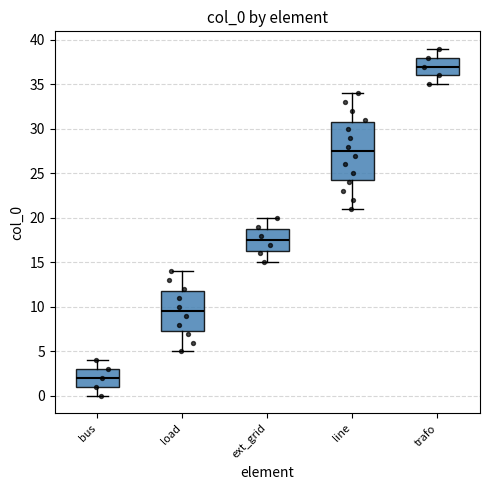

Reading left to right, transcribe this box plot: for each box, give where its median line is, the range the box spans, and where its two whiskers end, as read against the y-axis. The values are not printed on the chart, so give them approximately, as read against the axis.

bus: median 2.0, box 1.0 to 3.0, whiskers 0.0 to 4.0
load: median 9.5, box 7.5 to 12.0, whiskers 5.0 to 14.0
ext_grid: median 17.5, box 16.5 to 19.0, whiskers 15.0 to 20.0
line: median 27.5, box 24.5 to 31.0, whiskers 21.0 to 34.0
trafo: median 37.0, box 36.0 to 38.0, whiskers 35.0 to 39.0